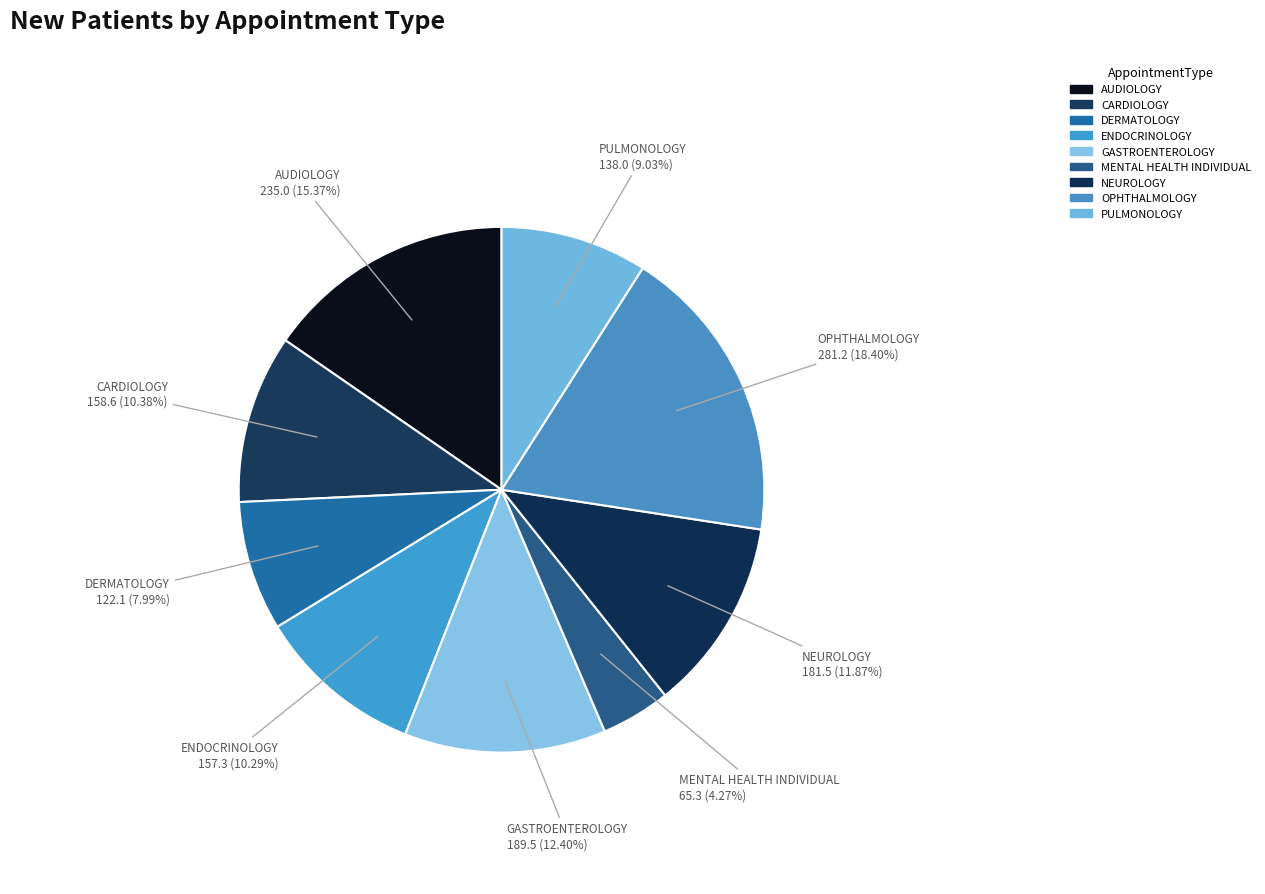

Is the sum of ENDOCRINOLOGY and OPHTHALMOLOGY greater than half?

No